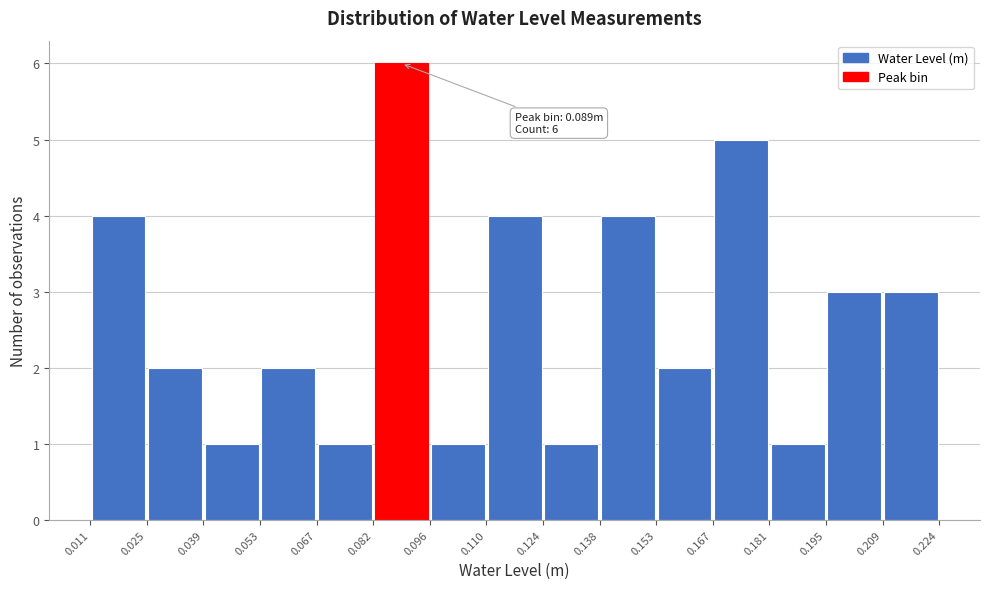

Over which range of the x-axis is the bar tallest?

0.082 to 0.096